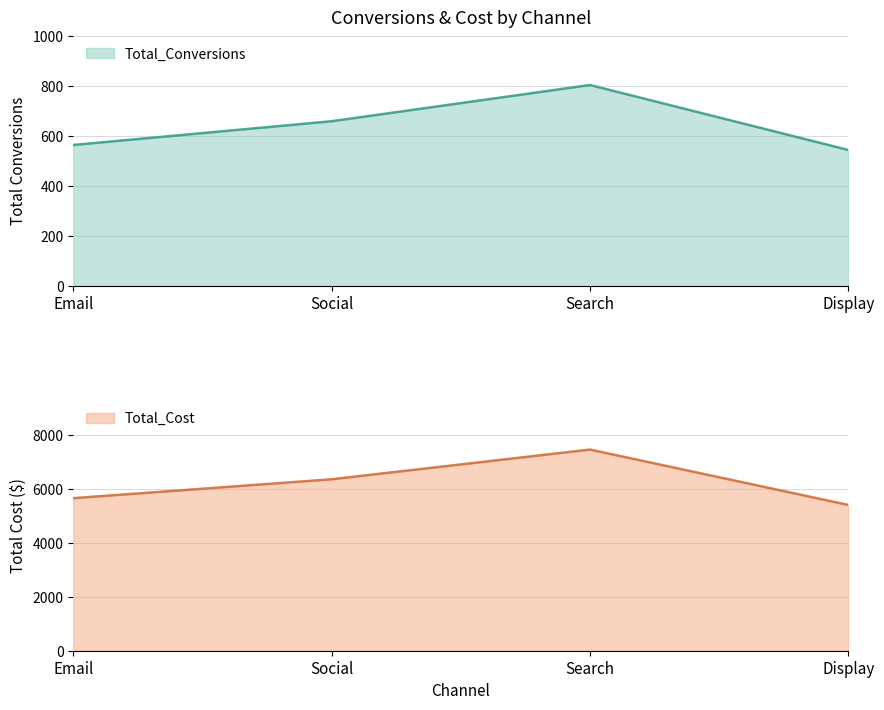

How many values in the Total_Conversions series are below 660?

2